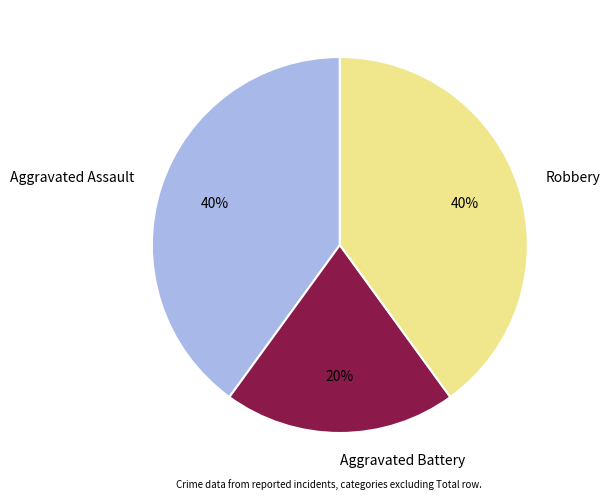

Is the sum of Aggravated Assault and Robbery greater than half?

Yes